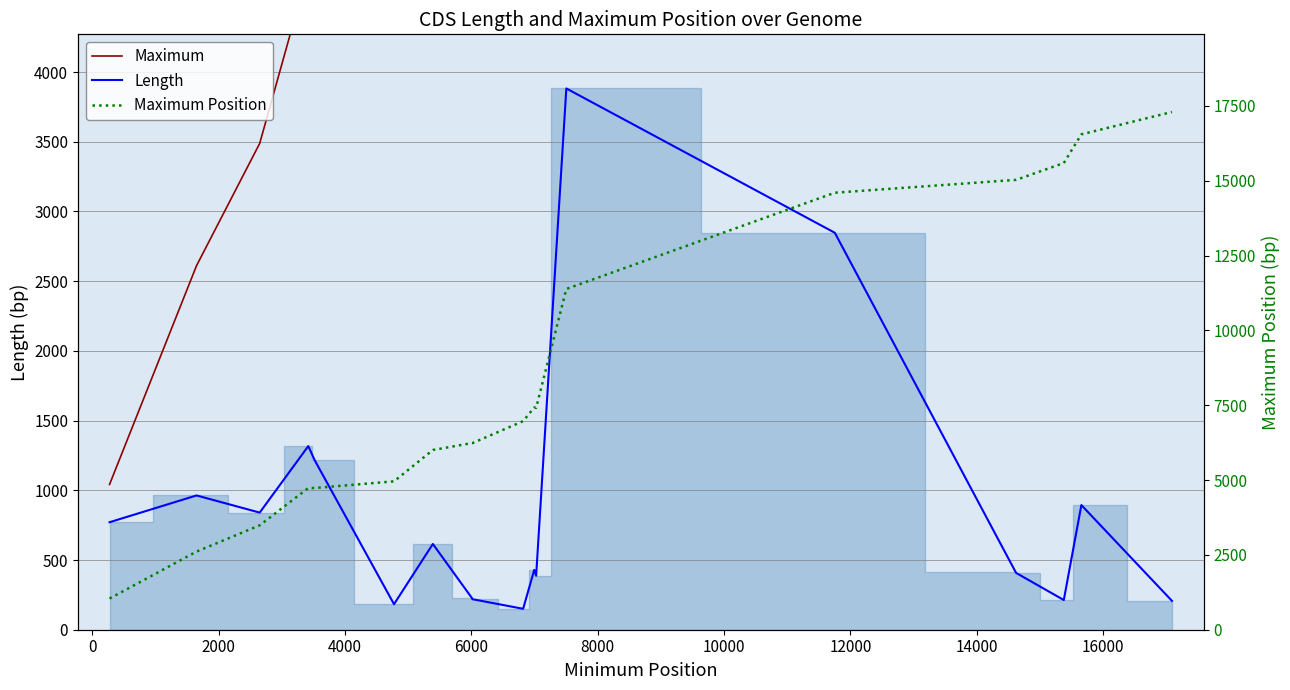

What is the difference between the maximum and second lowest values in the Length series?

3699